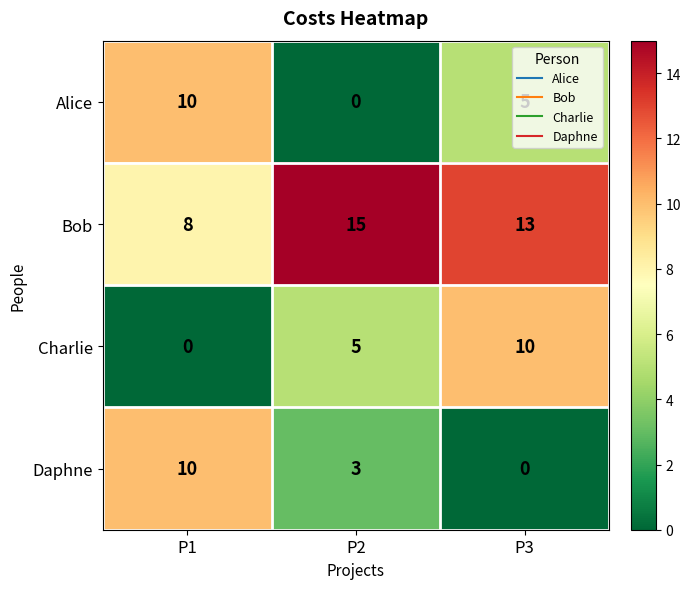

Where does the Daphne series first go above 3?

P1